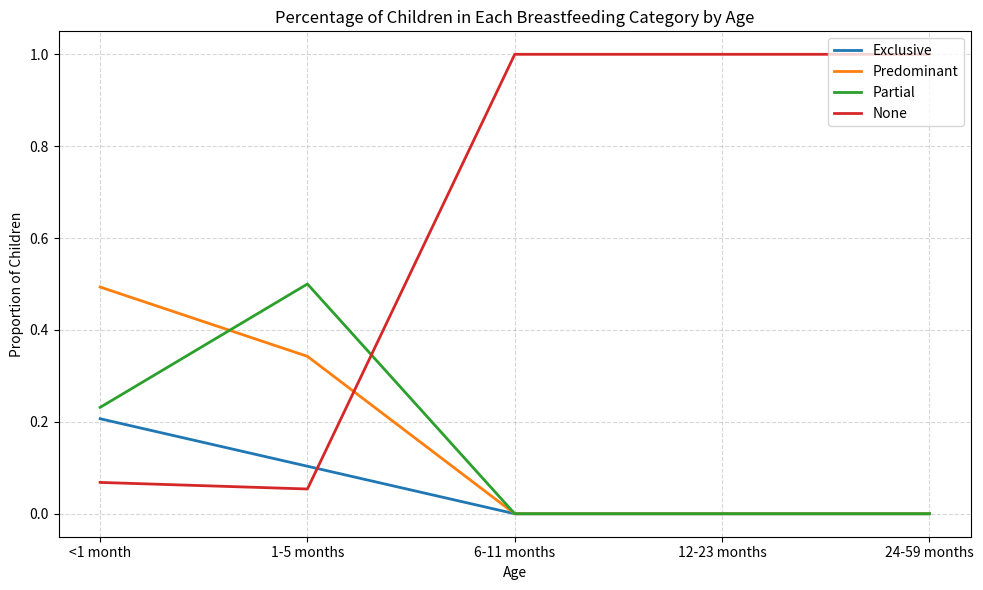

Count the Exclusive values in the range 0 to 1.

5